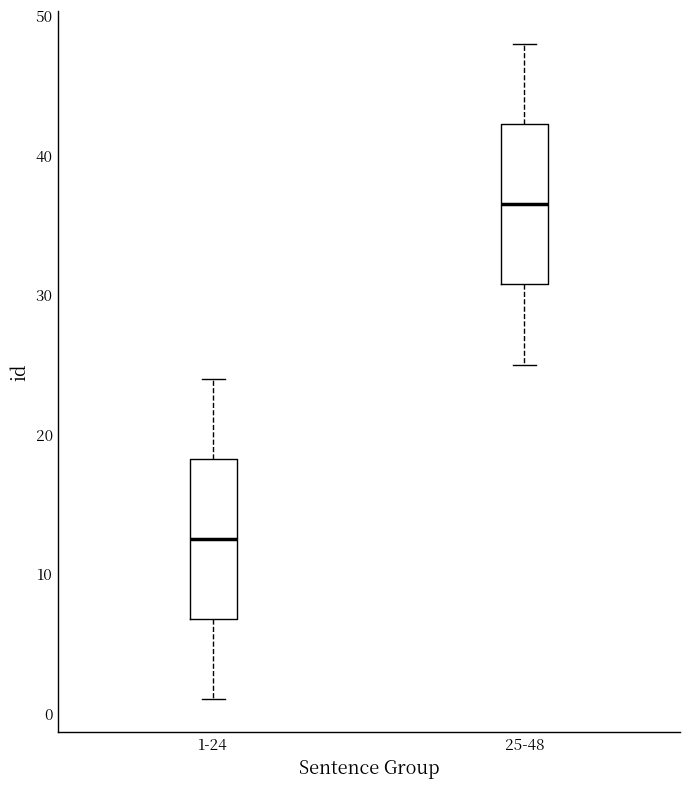

Where is the lower edge of the box for 25-48 on the y-axis? The values are not printed on the chart, so give them approximately, as read against the axis.

31